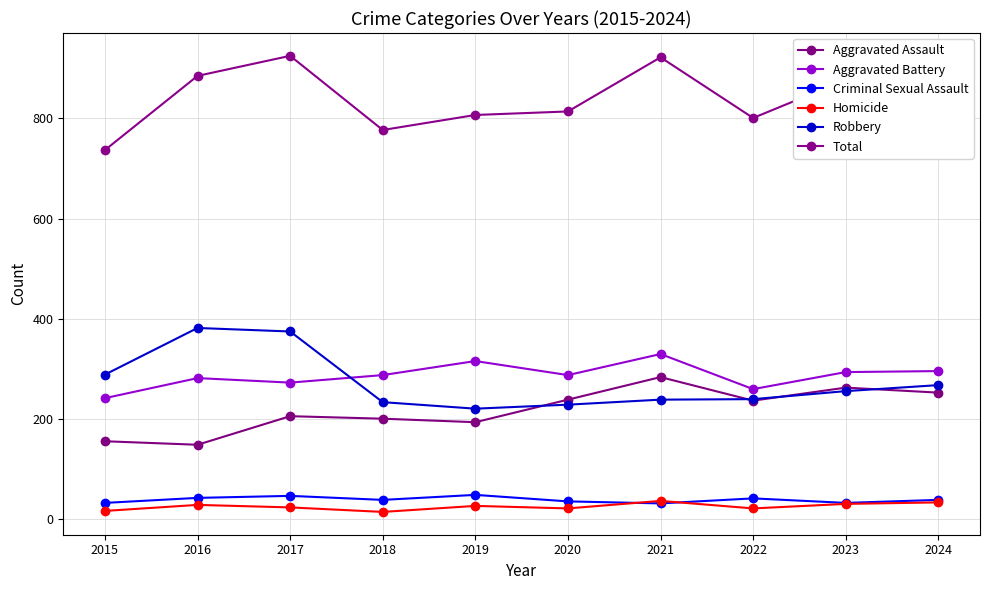

Reading right to left, list all the values displayed in this chart.

Aggravated Assault: 253	263	237	284	239	194	201	206	149	156
Aggravated Battery: 296	294	260	330	288	316	288	273	282	242
Criminal Sexual Assault: 39	33	42	32	36	49	39	47	43	33
Homicide: 34	31	22	37	22	27	15	24	29	17
Robbery: 268	256	240	239	229	221	234	375	382	289
Total: 890	877	801	922	814	807	777	925	885	737